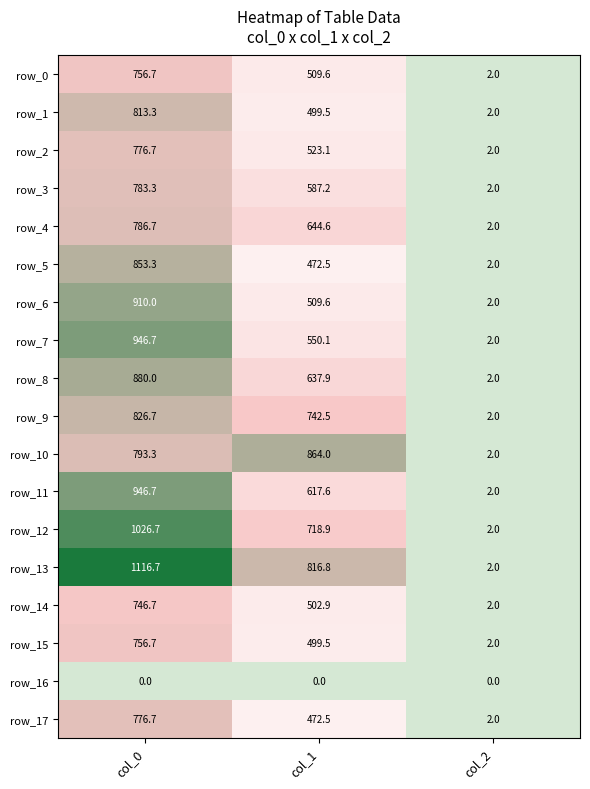

What is the difference between the row_9 values at col_1 and col_2?

740.5